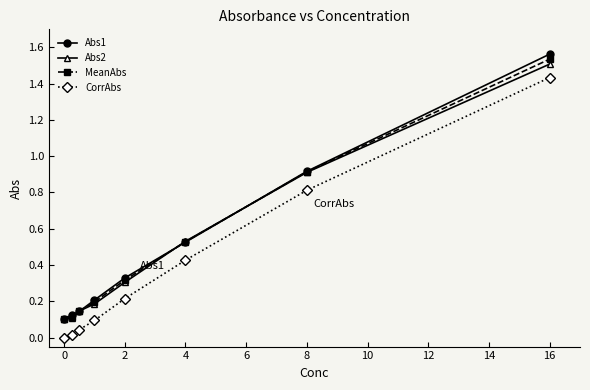

True or false: Abs1 and CorrAbs intersect in this chart.

False